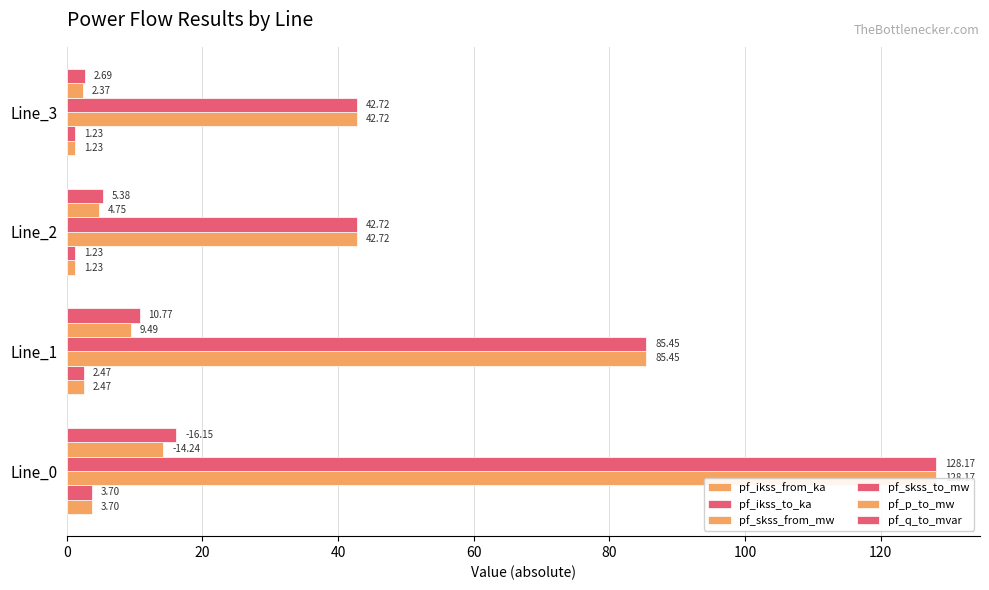

What value does the pf_p_to_mw series have at Line_3?

2.4